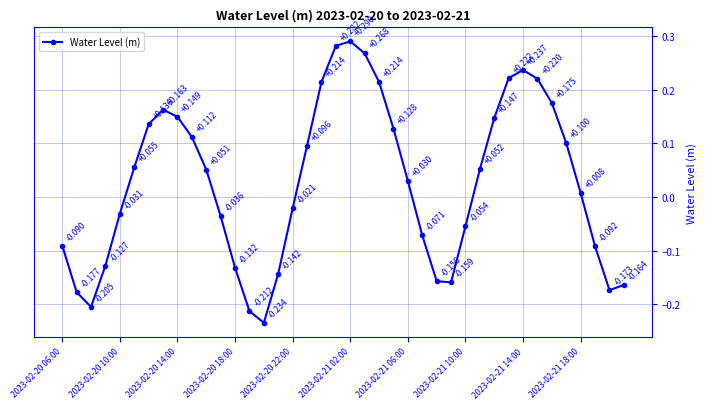

True or false: the data has more than 1 interior local peaks.

True